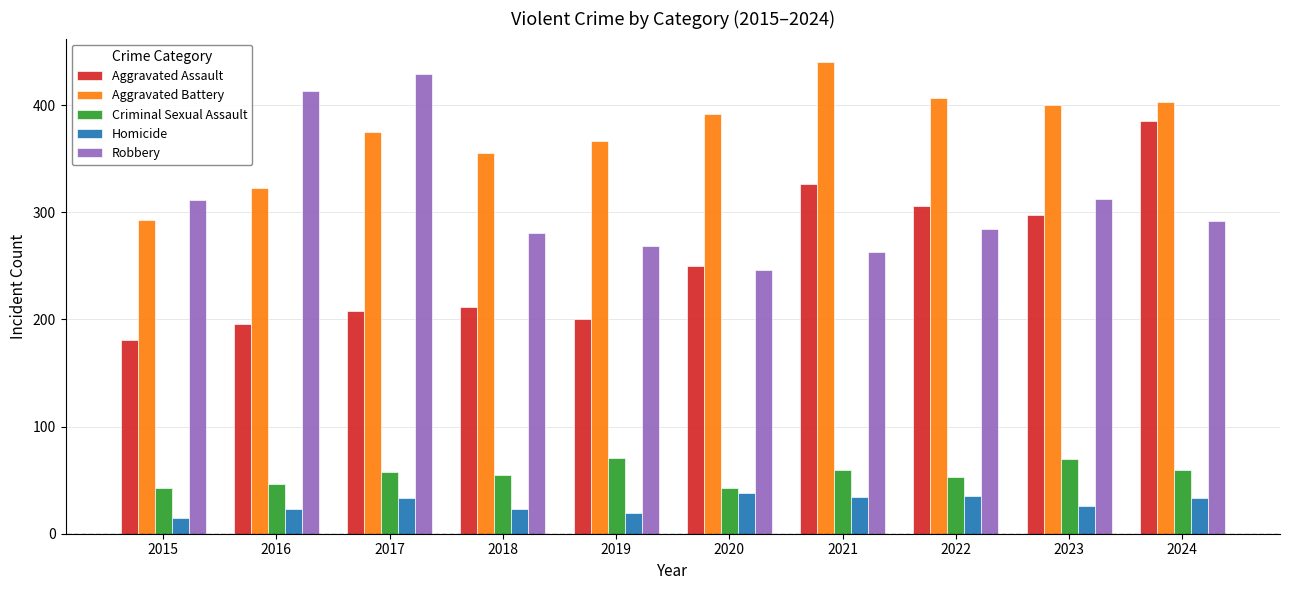

What is the difference between the maximum and minimum values in the Aggravated Battery series?

147